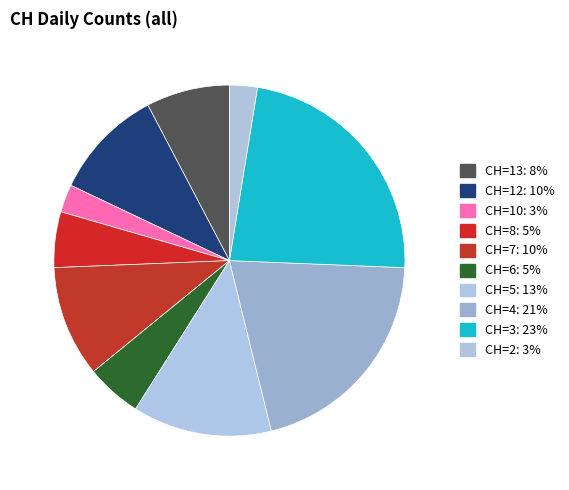

Count the number of slices in the pie.

10